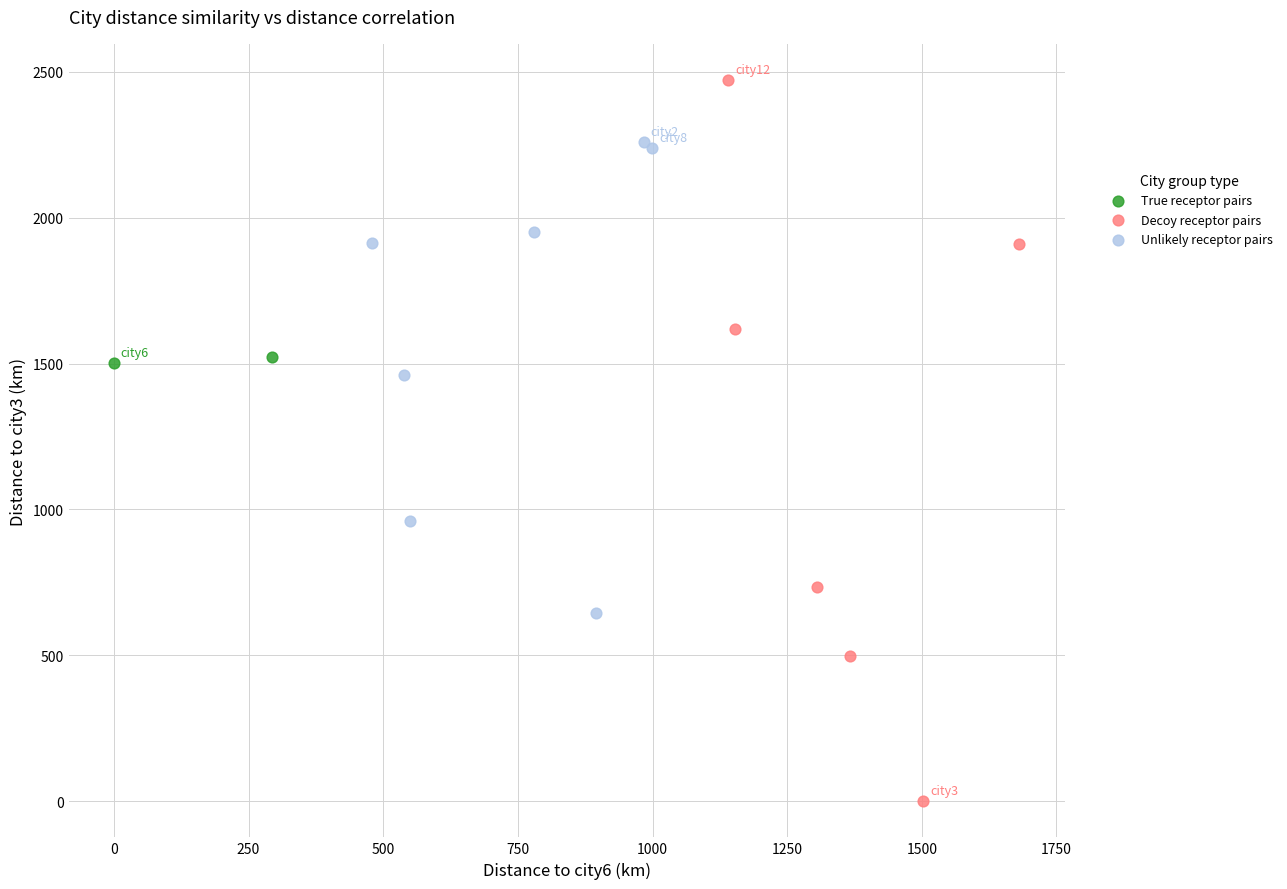

Which series contains the highest Y value?

Decoy receptor pairs